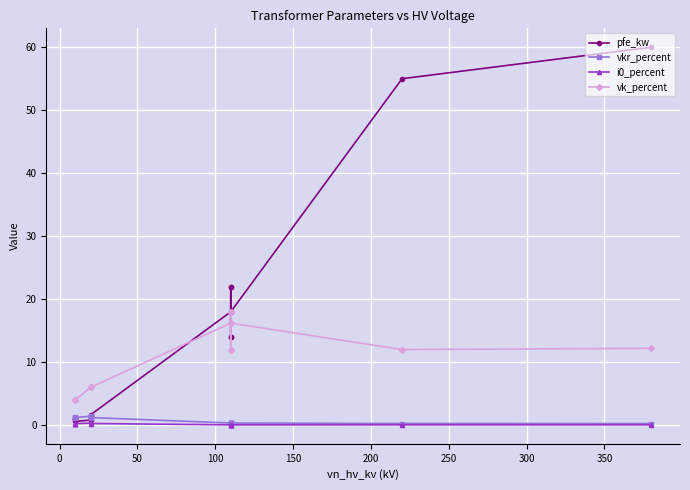

The value of i0_percent at 300 is 0.1. True or false?

False